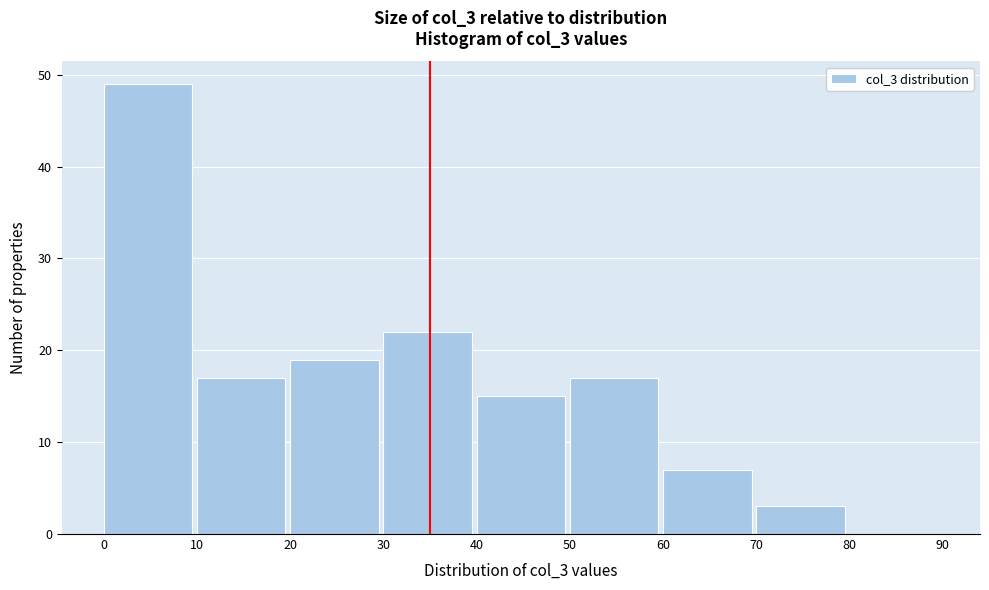

Reading left to right, list every bar in this chart as the range it spans on the x-axis followed by its height. The values are not printed on the chart, so give them approximately, as read against the axis.

0 to 10: 49
10 to 20: 17
20 to 30: 19
30 to 40: 22
40 to 50: 15
50 to 60: 17
60 to 70: 7
70 to 80: 3
80 to 90: 0